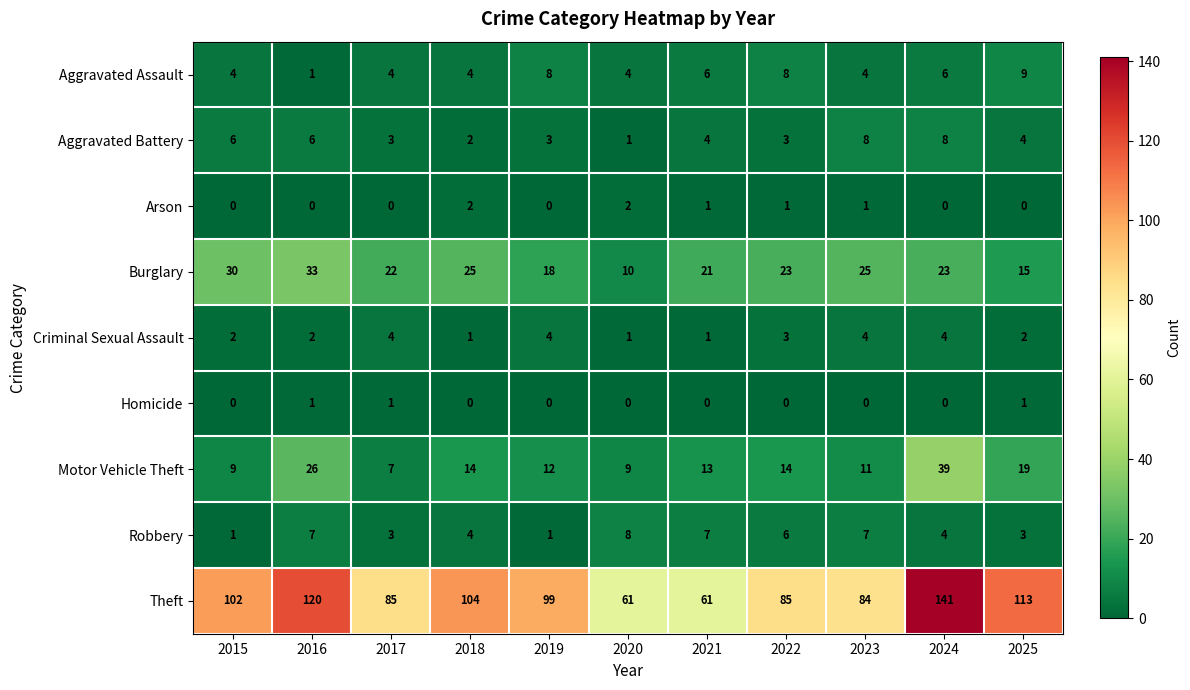

Which series has the widest spread of values?

Theft